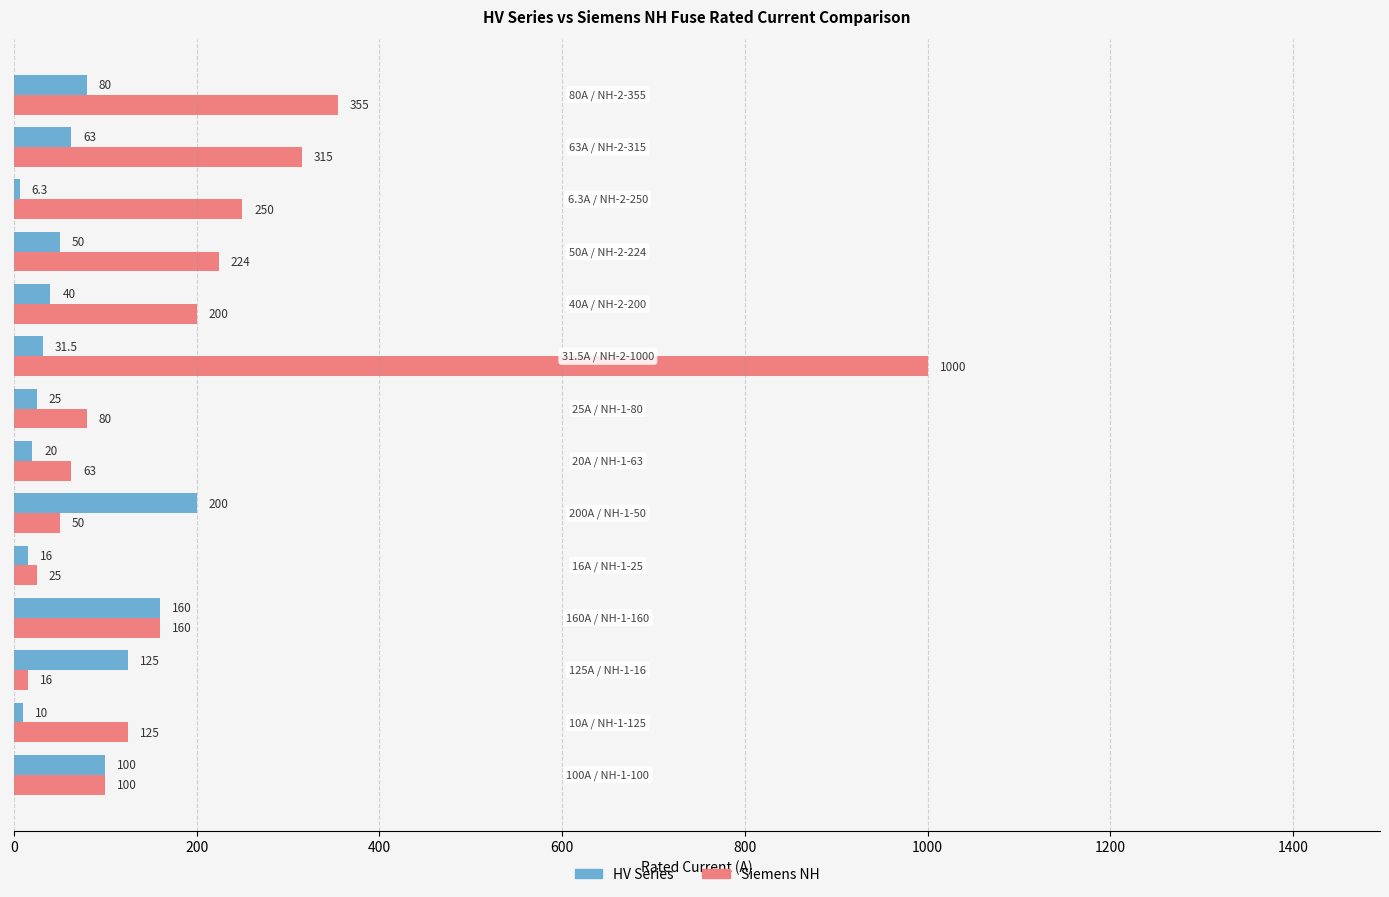

What is the highest value of the HV Series series?

200.0